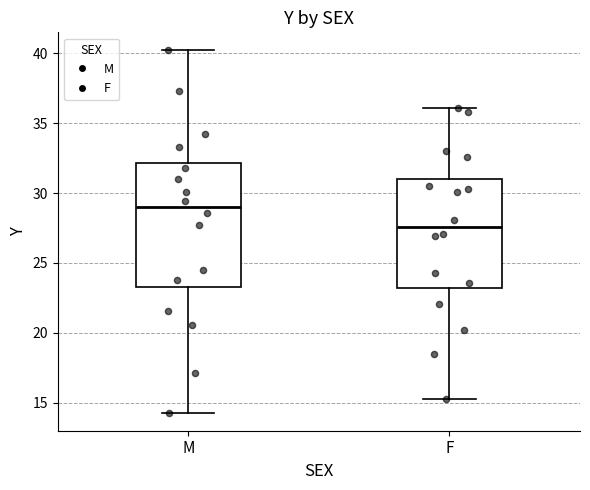

Reading left to right, transcribe this box plot: for each box, give where its median line is, the range the box spans, and where its two whiskers end, as read against the y-axis. The values are not printed on the chart, so give them approximately, as read against the axis.

M: median 29.0, box 23.5 to 32.0, whiskers 14.5 to 40.0
F: median 27.5, box 23.0 to 31.0, whiskers 15.5 to 36.0